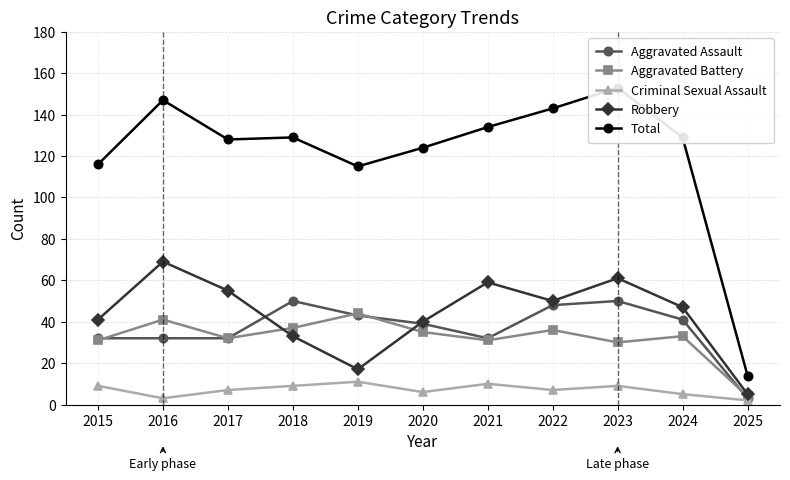

How many interior local peaks does the Total series have?

3